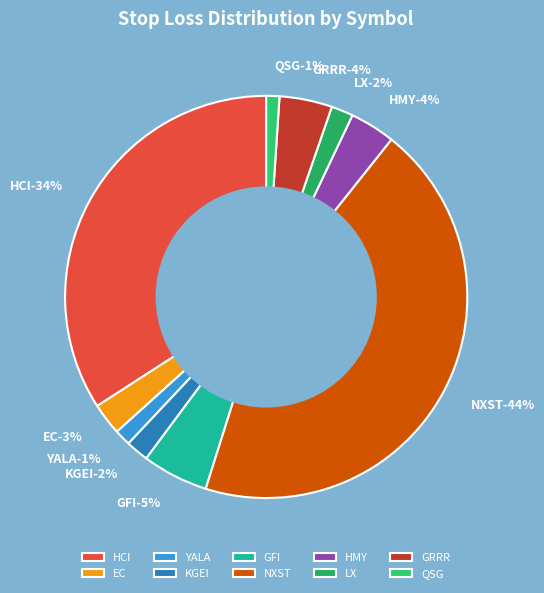

To the nearest percent, what is the average slice percentage?

10%